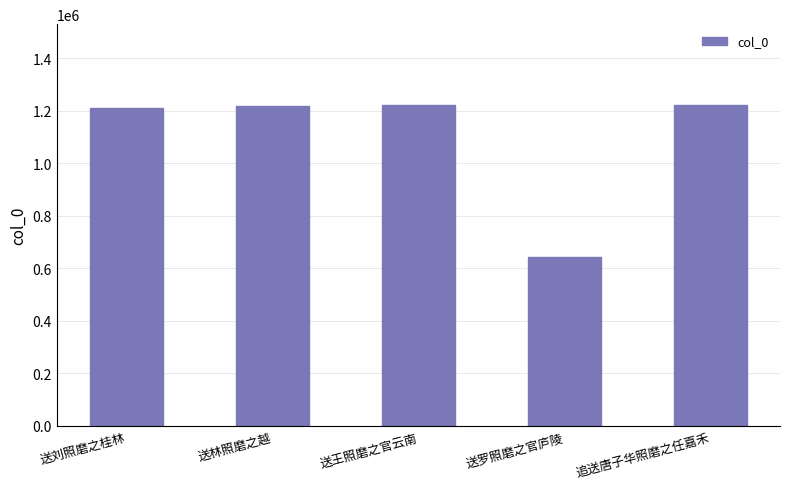

What is the change in value from 送罗照磨之官庐陵 to 追送唐子华照磨之任嘉禾?

+578495